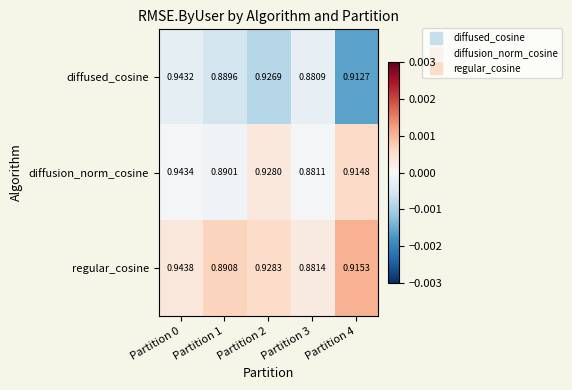

Is the value of diffusion_norm_cosine at Partition 1 greater than the value of regular_cosine at Partition 3?

Yes